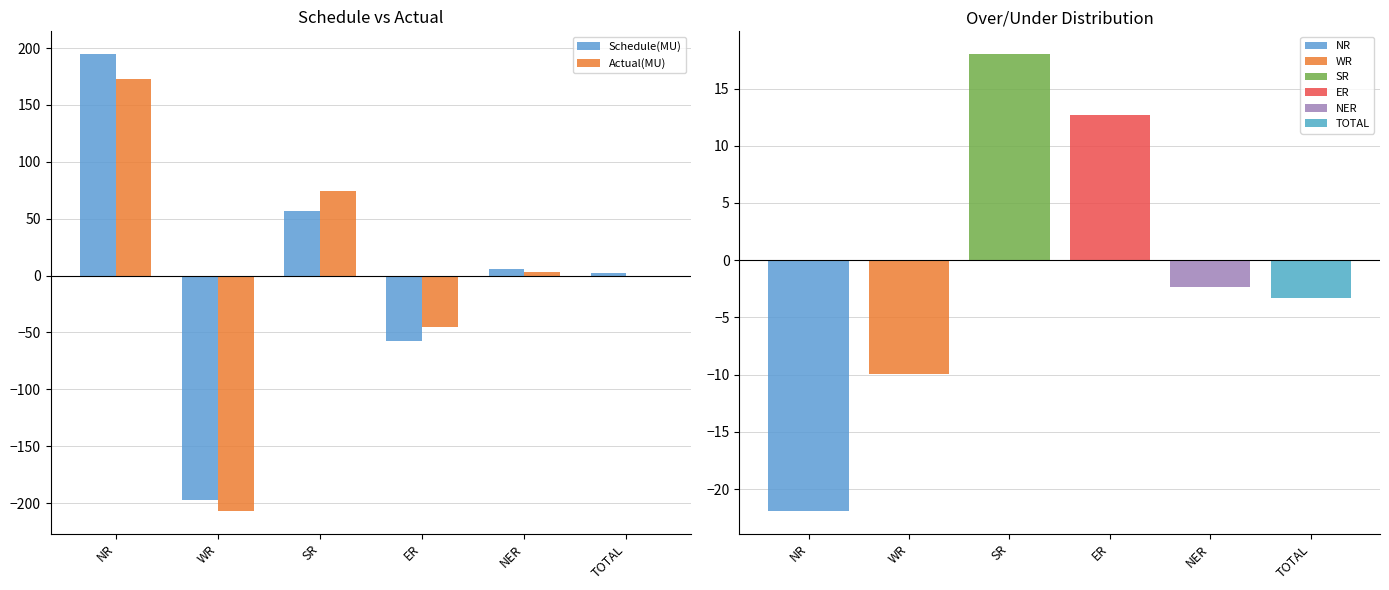

What is the difference between the second highest and second lowest values in the Actual(MU) series?

119.8